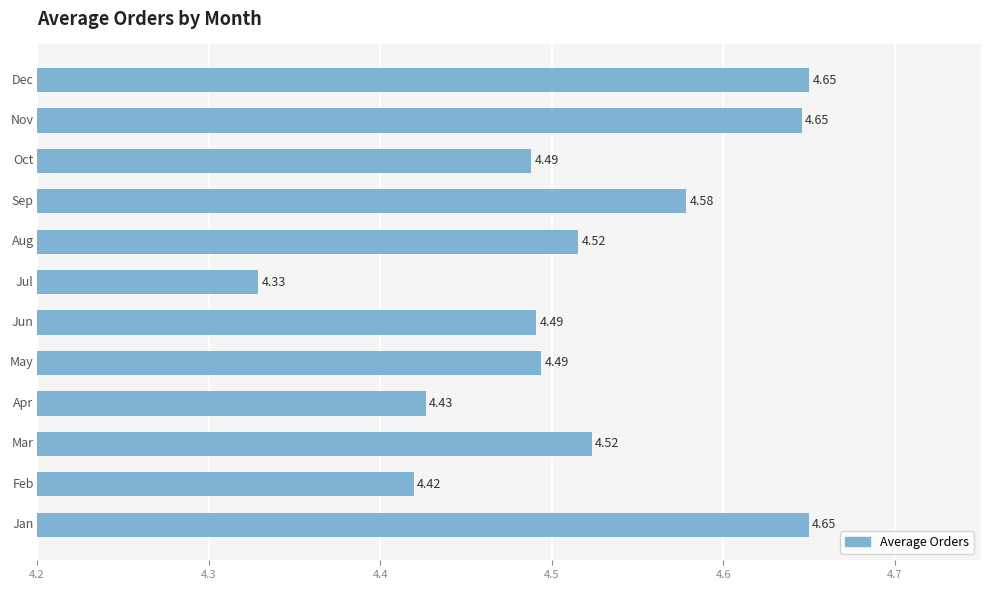

What is the difference between the maximum and minimum values?

0.3